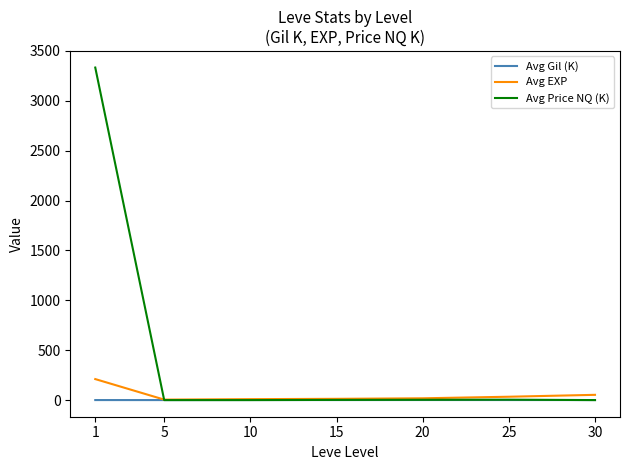

At which label does Avg EXP reach its peak?

1